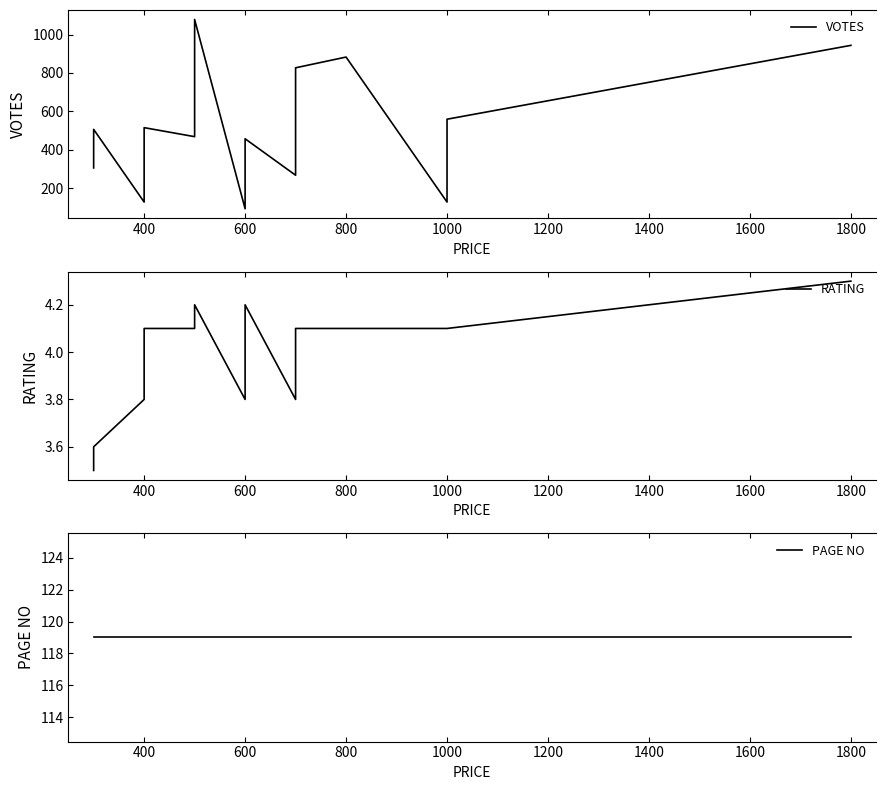

Rank the series by their average value, from highest to lowest.

VOTES, PAGE NO, RATING